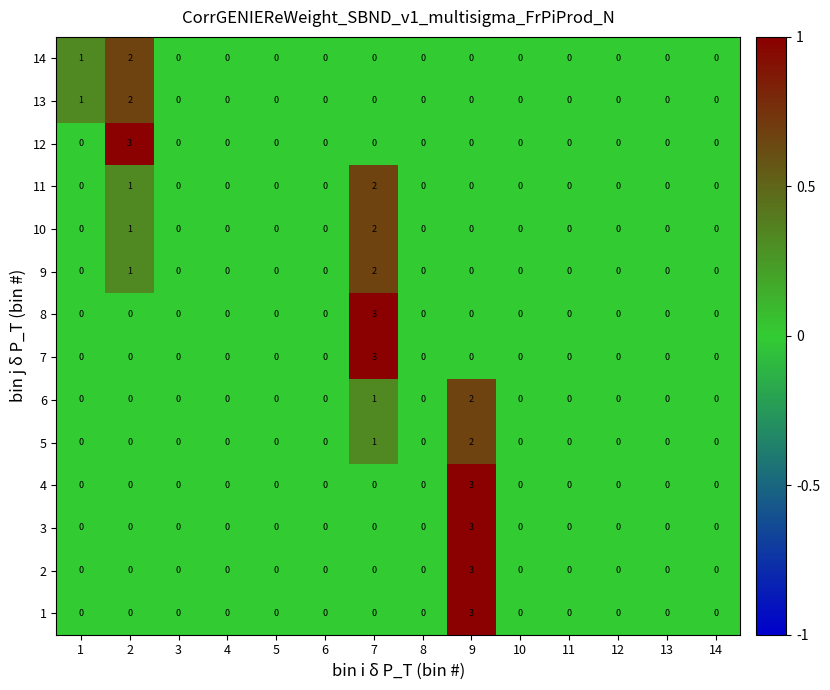

What is the difference between the maximum and minimum values in the 8 series?

3